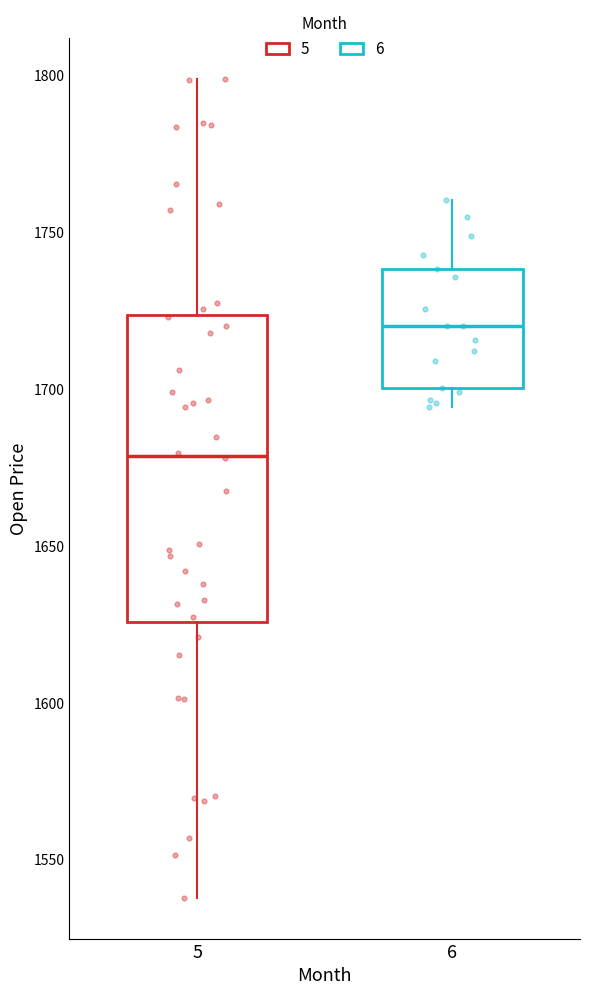

Comparing the boxes themselves (not the whiskers), which one is the tallest?

5